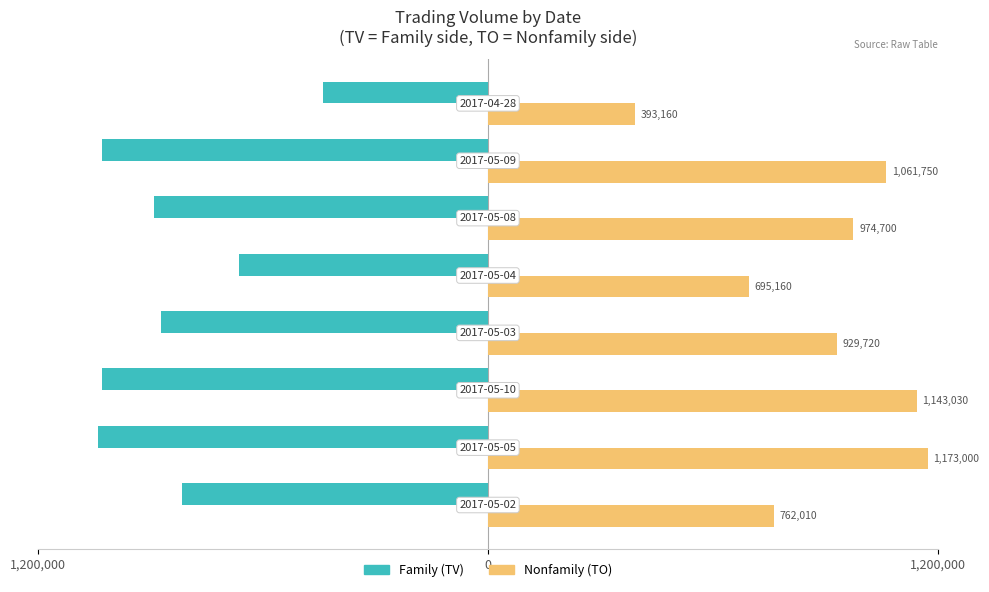

Are the bars horizontal?

Yes